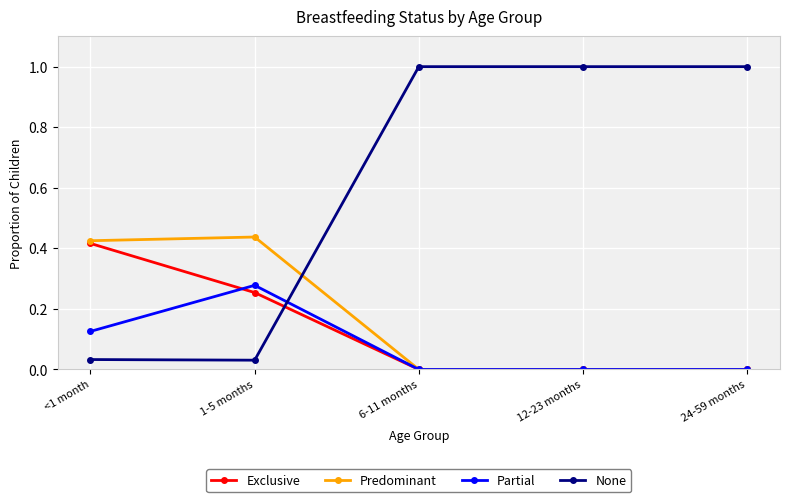

Which series has the largest total across all categories?

None